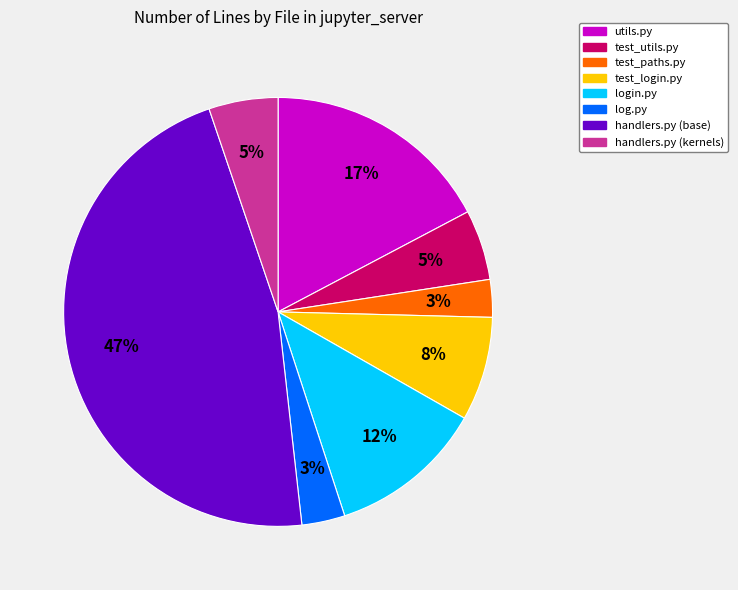

How many slices are in this pie chart?

8